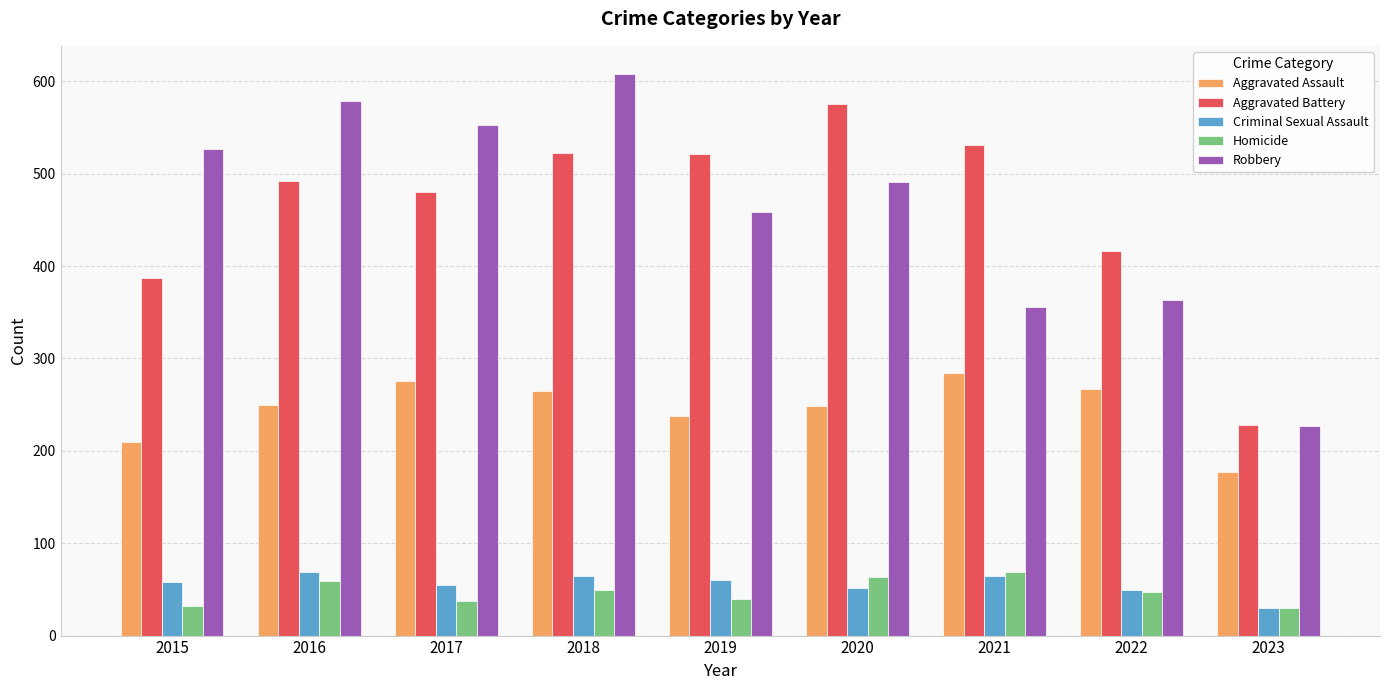

What is the smallest value displayed?

30